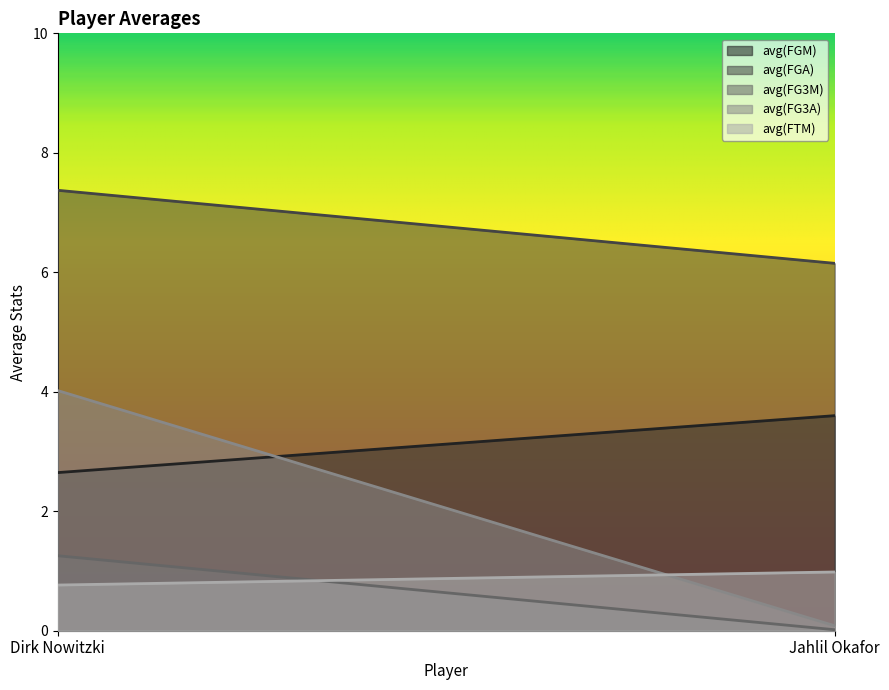

Is it true that avg(FG3M) equals 0.7 at Dirk Nowitzki?

False